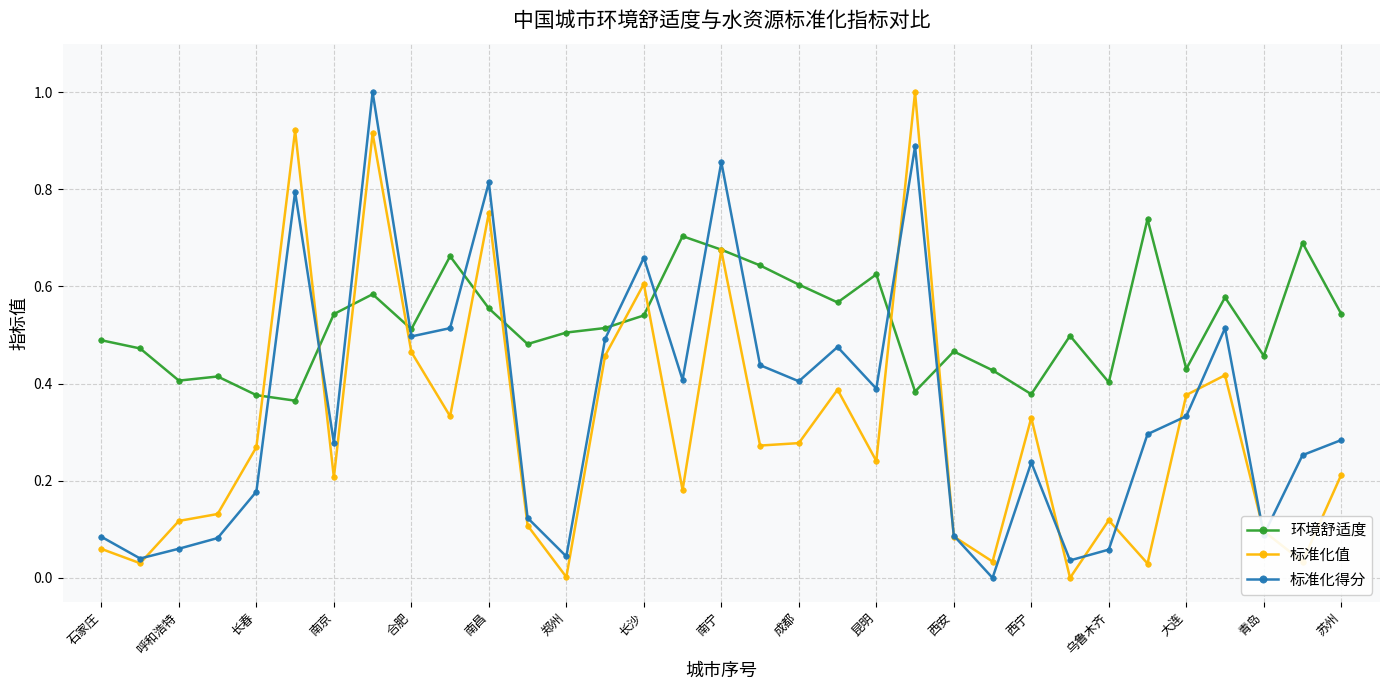

After their last crossing, which series has the higher values: 标准化得分 or 环境舒适度?

环境舒适度